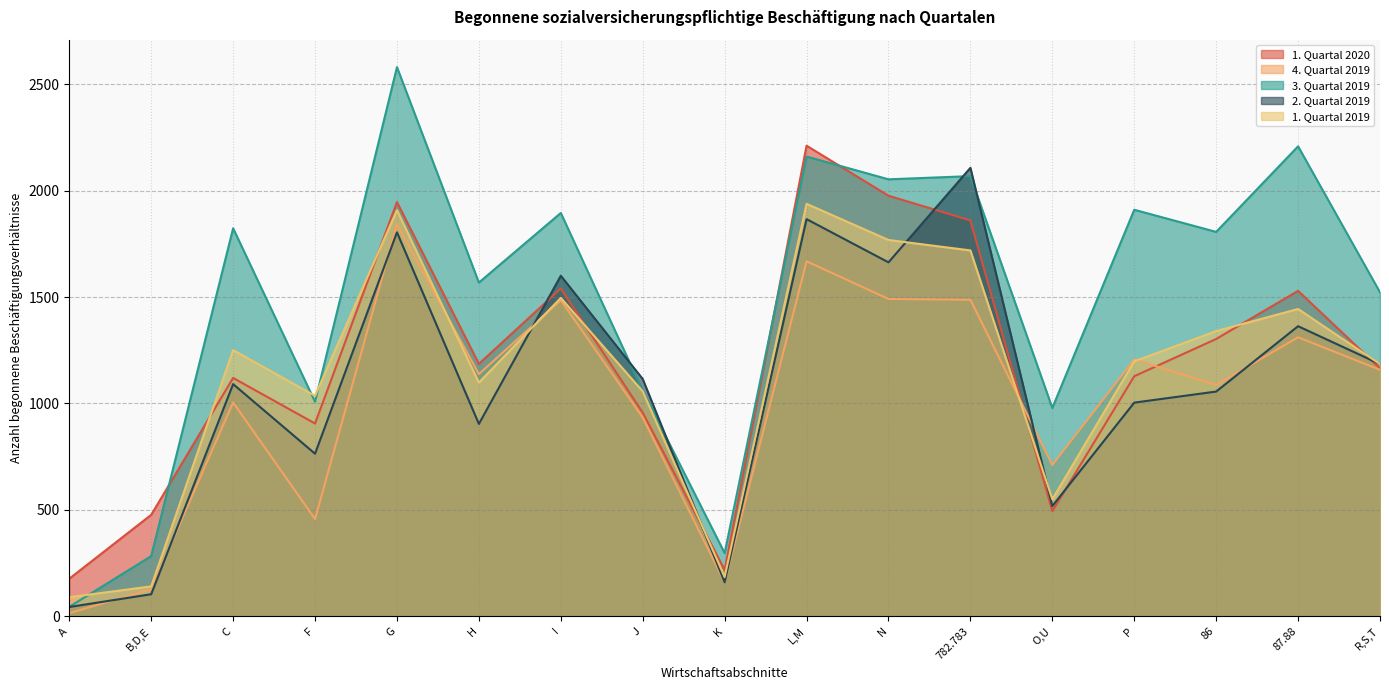

The value of 1. Quartal 2020 at A is 177. True or false?

True